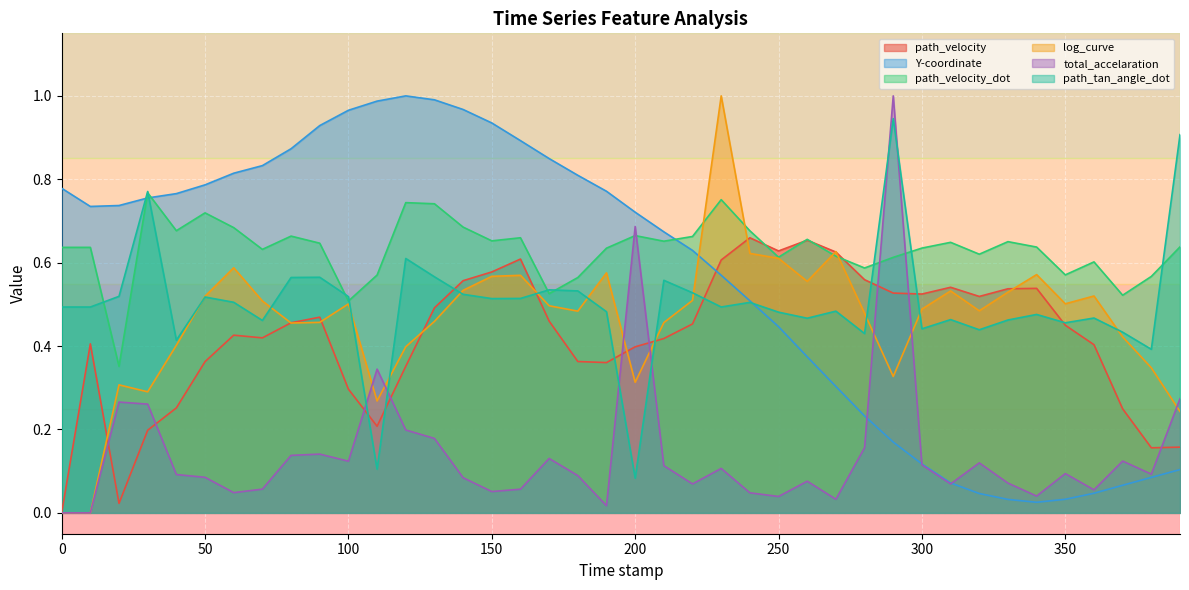

The path_velocity_dot series shows 0.9 at 270.0. True or false?

False